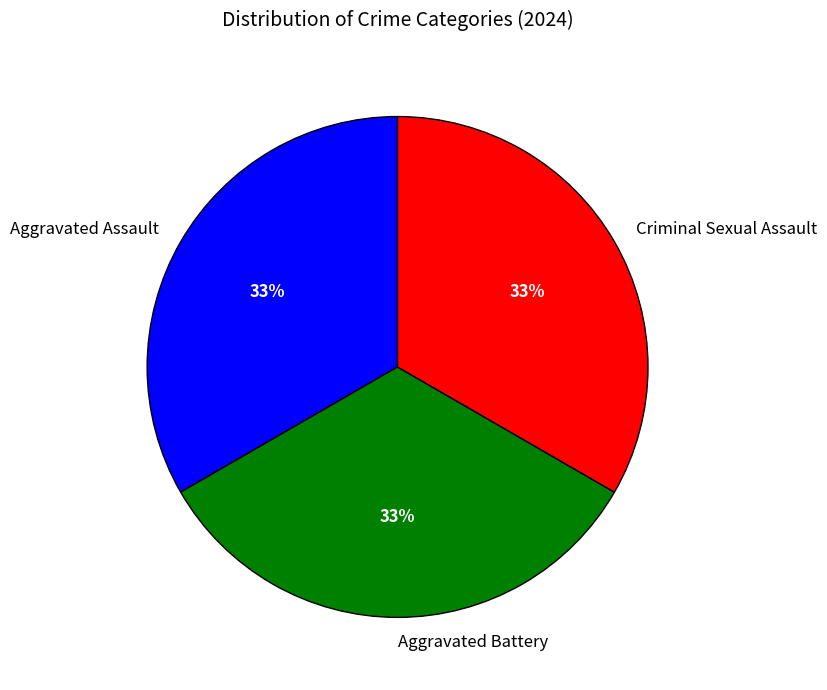

Combined, do Criminal Sexual Assault and Aggravated Assault account for over 50%?

Yes